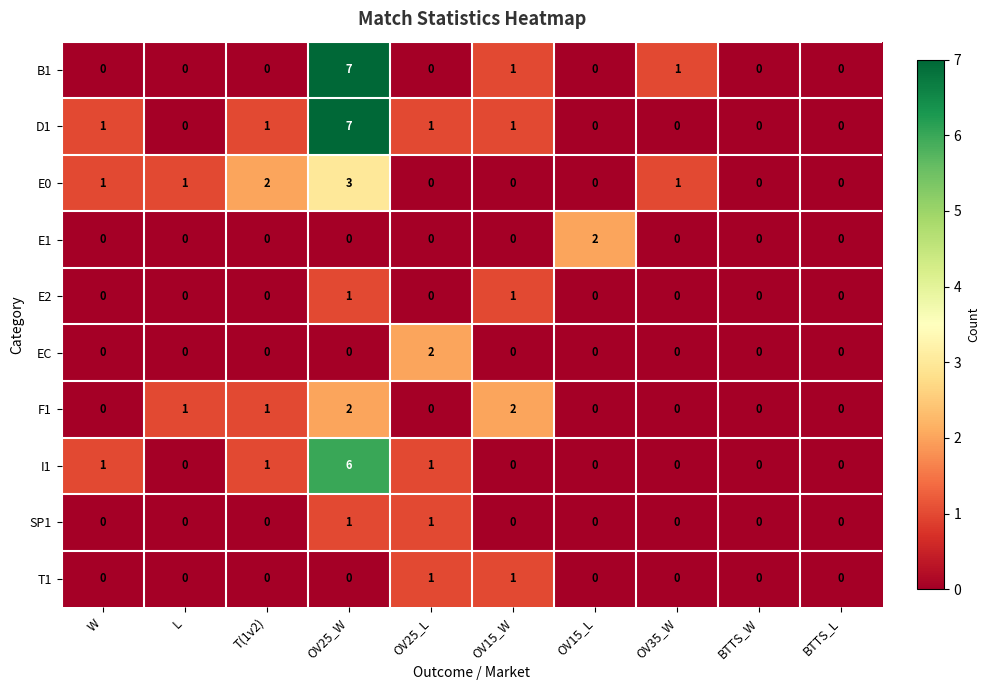

What is the spread (max minus min) of values at OV25_W?

7